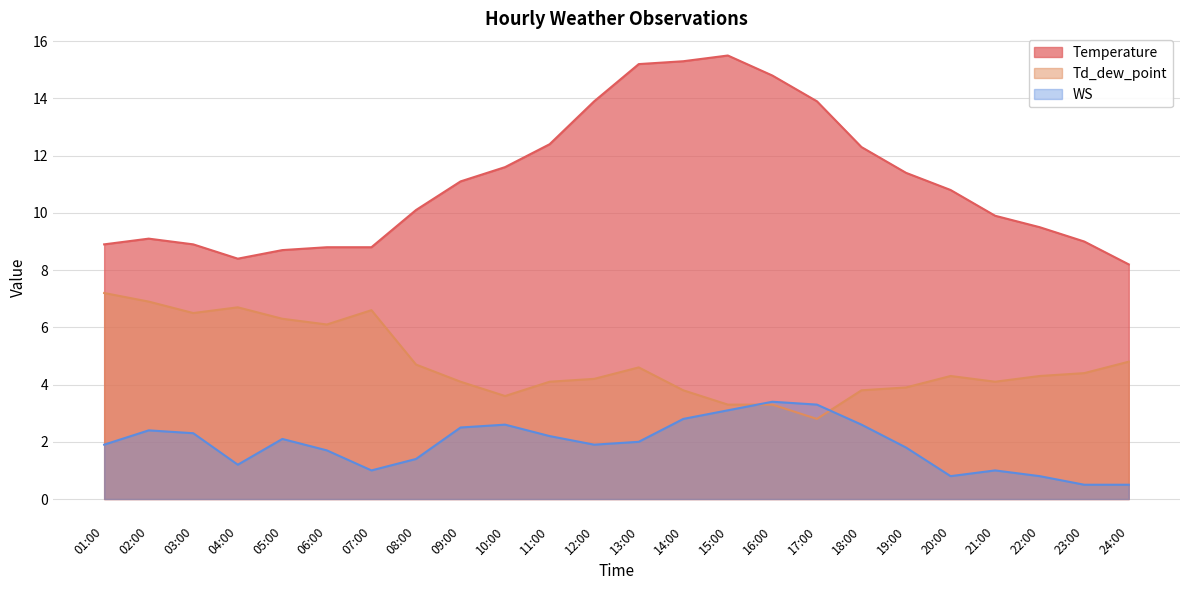

Reading right to left, transcribe all the data shown in this chart.

Temperature: 8.2	9.0	9.5	9.9	10.8	11.4	12.3	13.9	14.8	15.5	15.3	15.2	13.9	12.4	11.6	11.1	10.1	8.8	8.8	8.7	8.4	8.9	9.1	8.9
Td_dew_point: 4.8	4.4	4.3	4.1	4.3	3.9	3.8	2.8	3.3	3.3	3.8	4.6	4.2	4.1	3.6	4.1	4.7	6.6	6.1	6.3	6.7	6.5	6.9	7.2
WS: 0.5	0.5	0.8	1.0	0.8	1.8	2.6	3.3	3.4	3.1	2.8	2.0	1.9	2.2	2.6	2.5	1.4	1.0	1.7	2.1	1.2	2.3	2.4	1.9